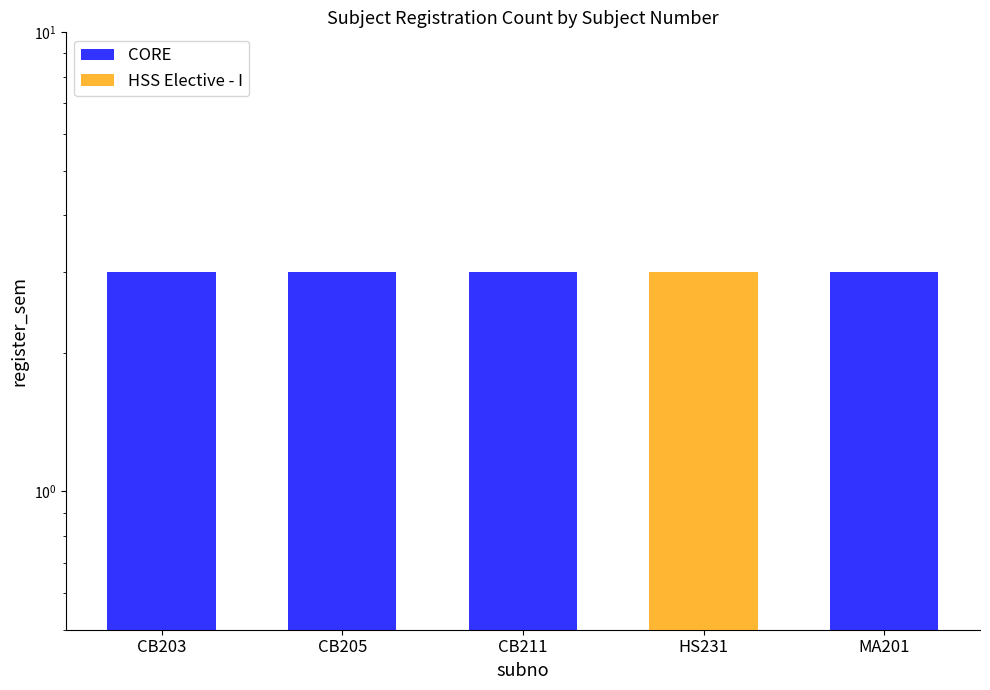

List the series in order of their peak value, highest first.

CORE, HSS Elective - I